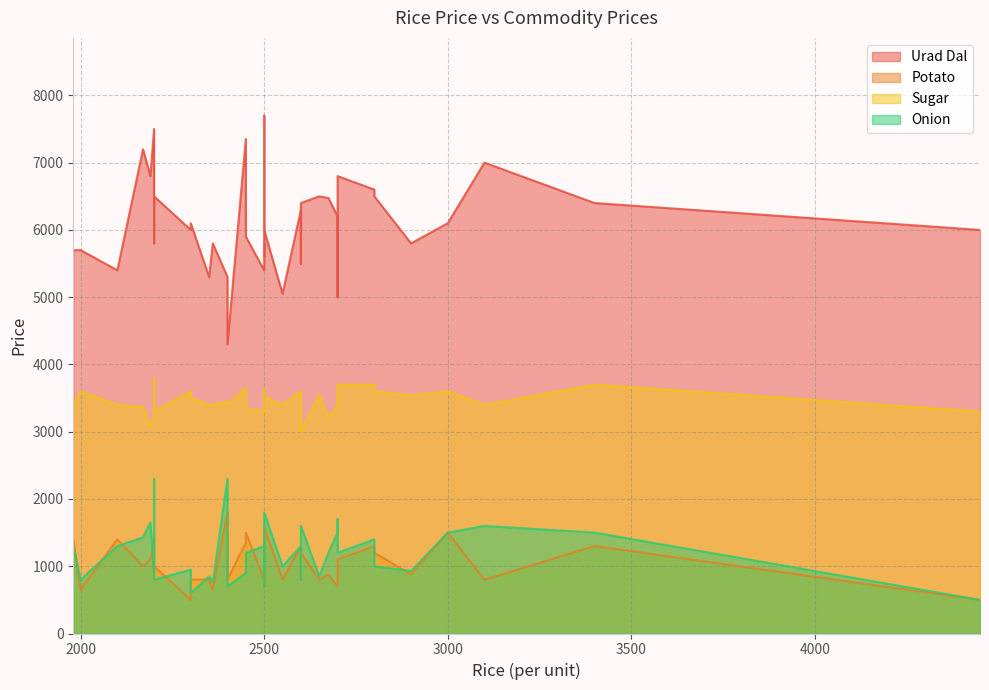

What is the sum of all Potato values?

40695